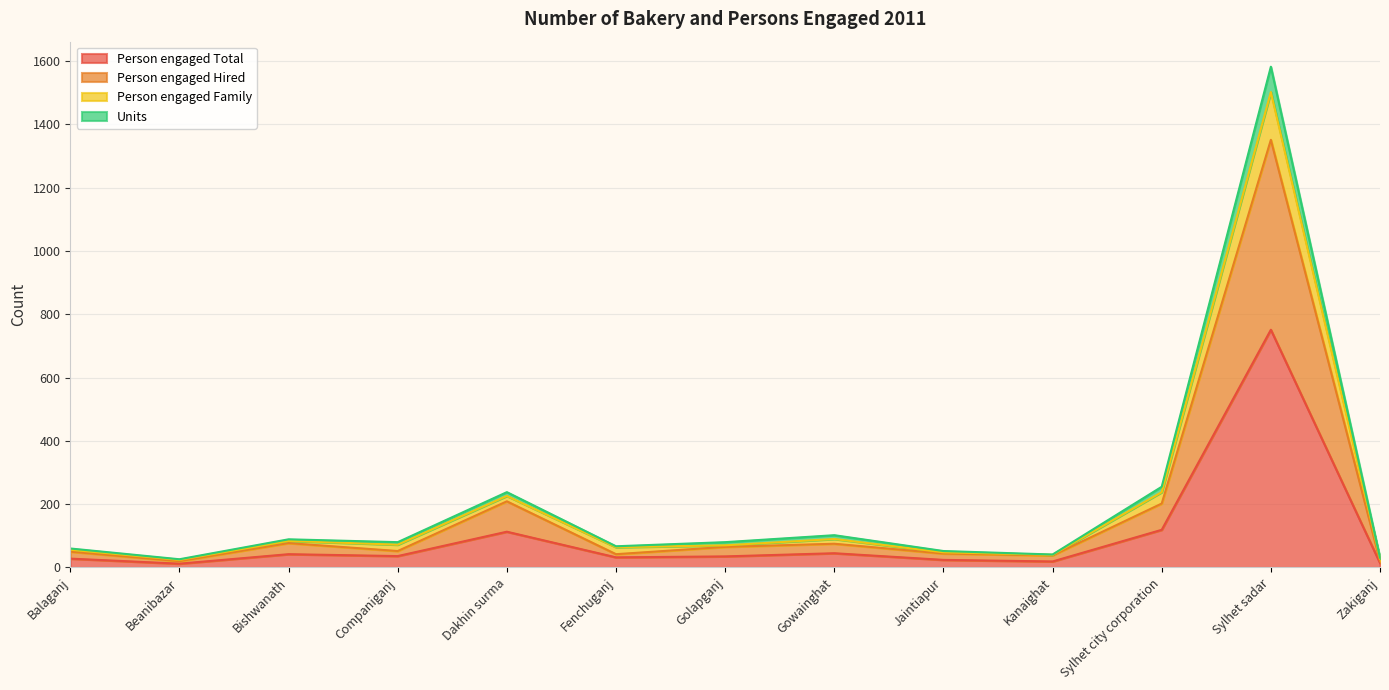

At which label does Person engaged Total reach its peak?

Sylhet sadar